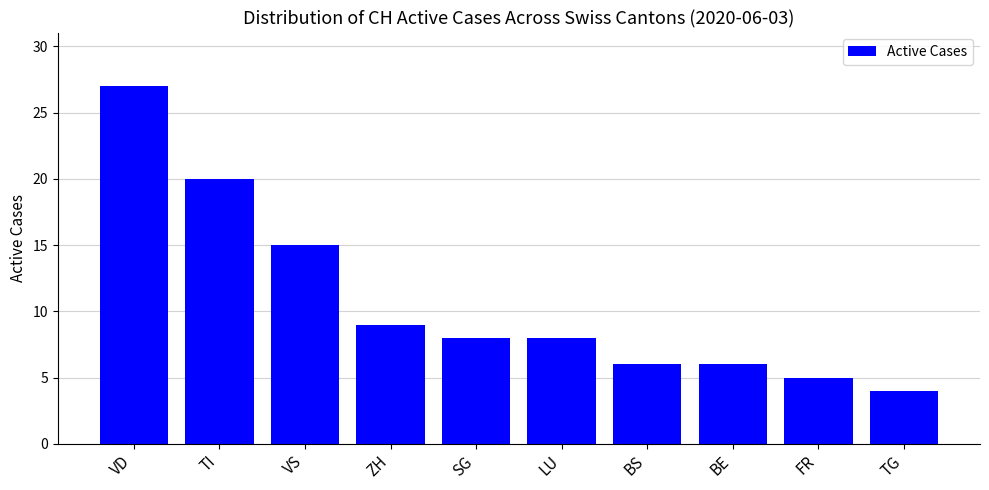

The chart shows a value of 29 at TI. True or false?

False